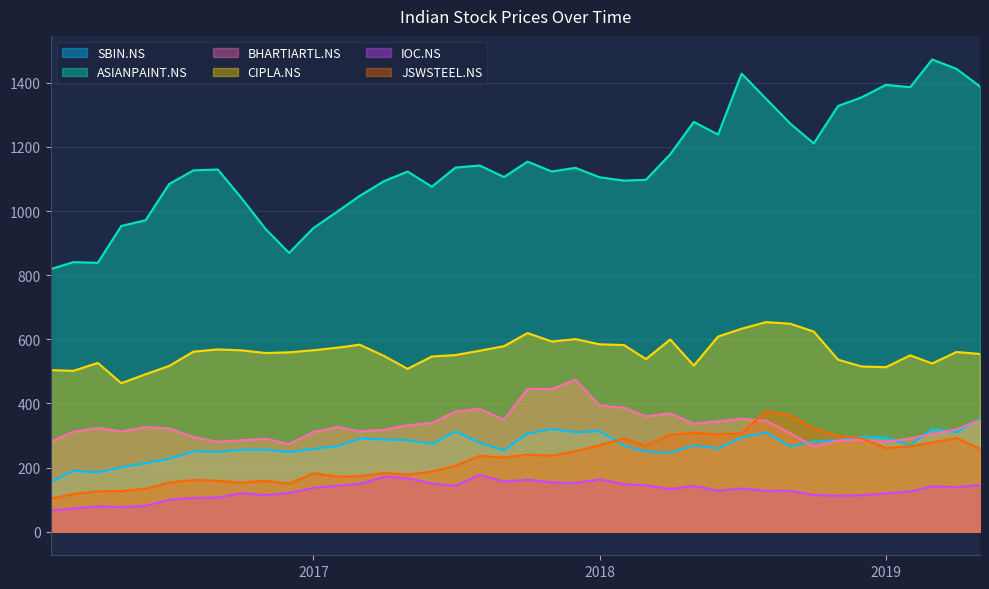

What position from the right is 2019-03-01?

3